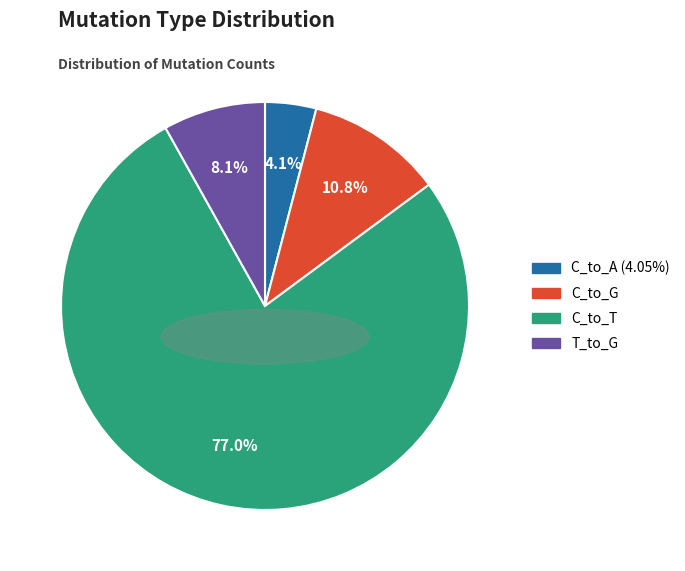

How many slices are in this pie chart?

4